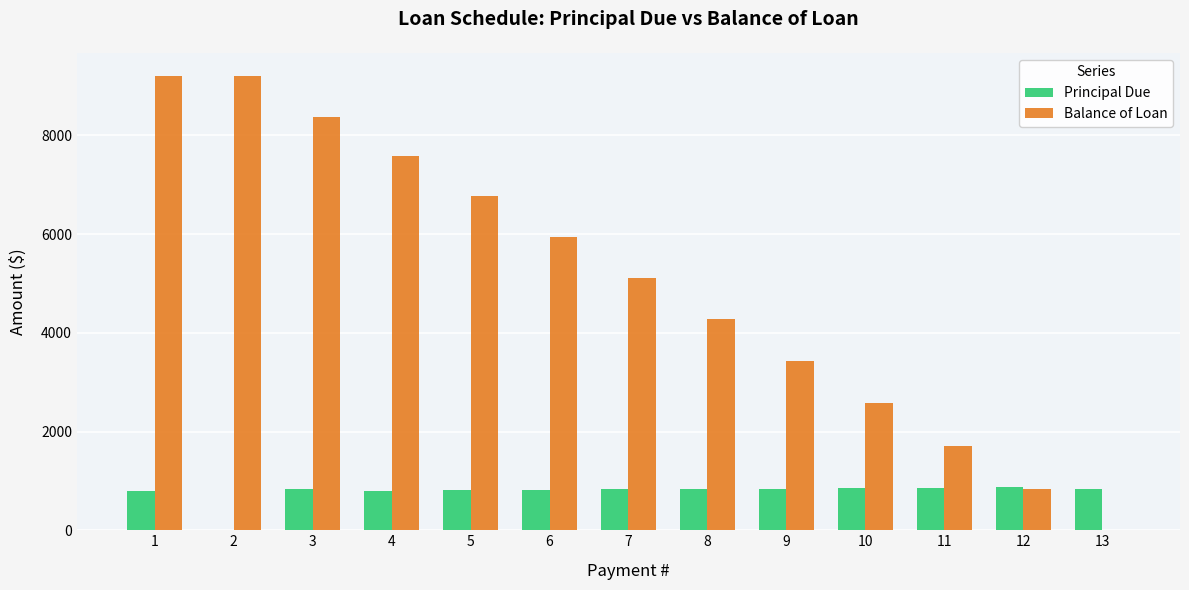

The value of Principal Due at 10 is 371.3. True or false?

False